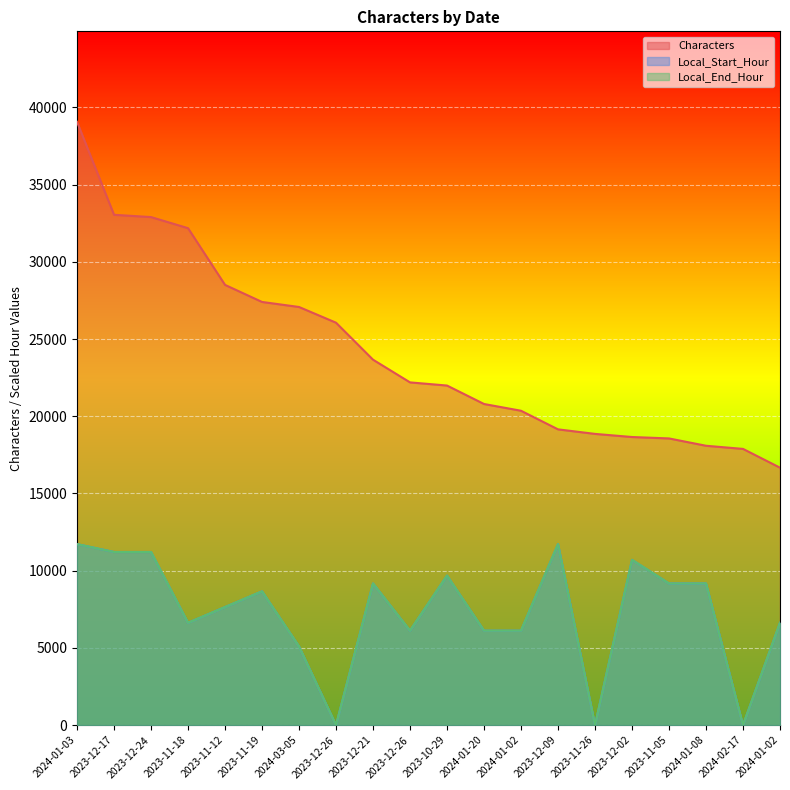

What is the highest value of the Characters series?

39070.0